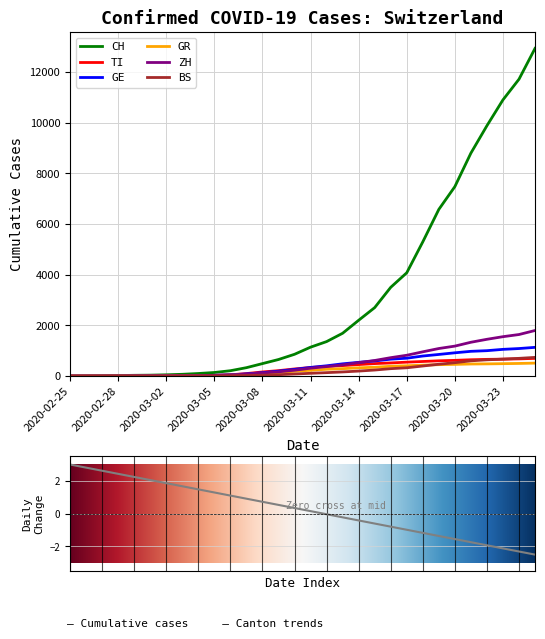

What is the difference between the ZH values at 2020-03-08 and 2020-02-28?

118